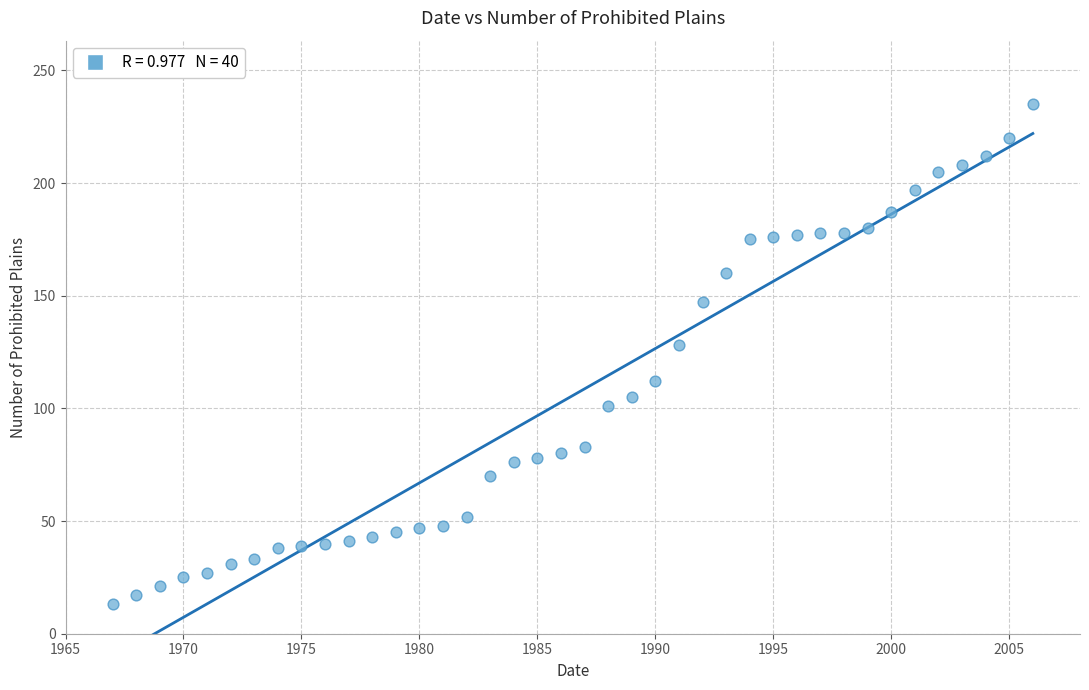

What Y value in the scatter plot is closest to 124?

128